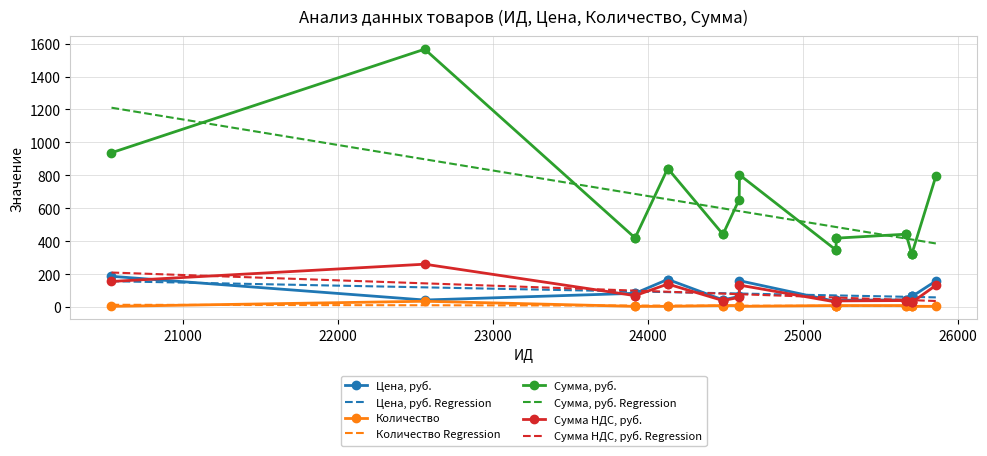

True or false: Сумма НДС, руб. and Сумма, руб. cross at least once.

False